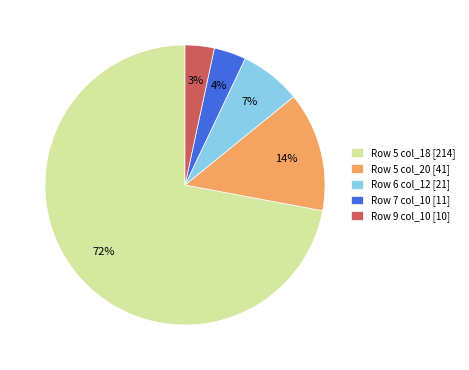

What percentage is the Row 6 col_12 [21] slice, to the nearest percent?

7%